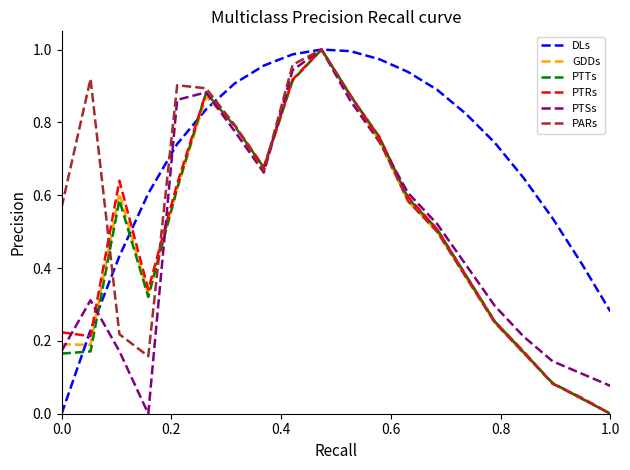

Is this an area chart (filled region under the line)?

No